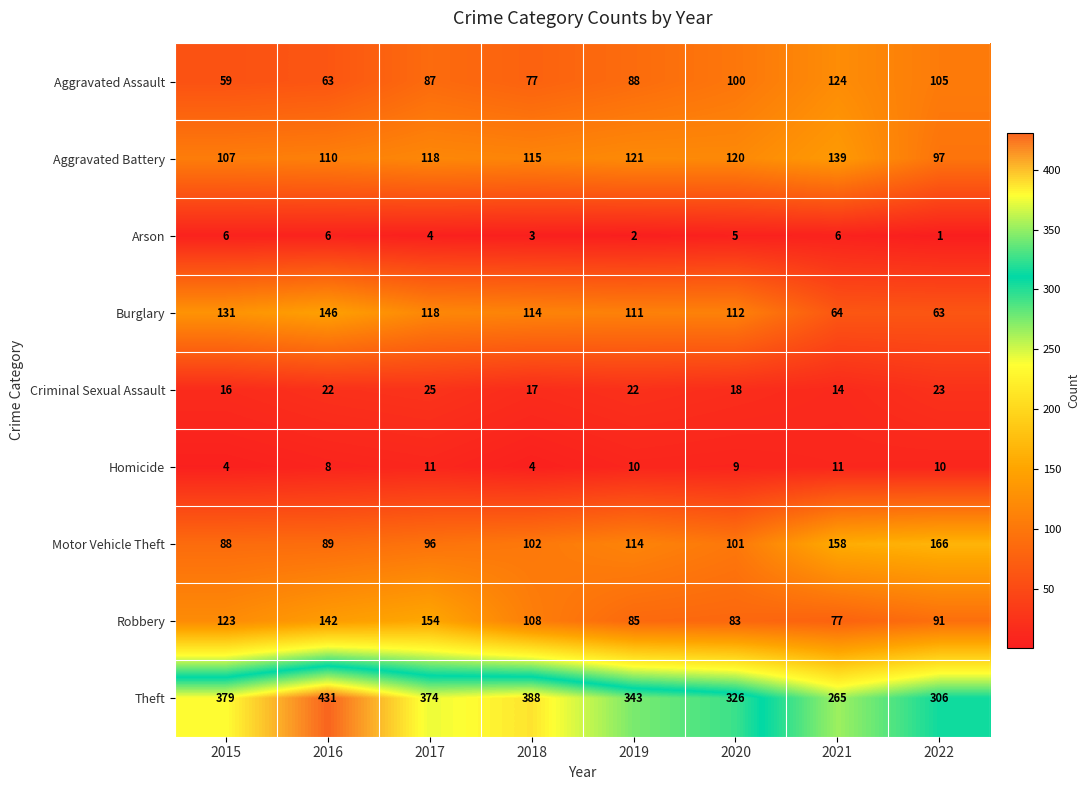

Which series has the largest range (max minus min)?

Theft